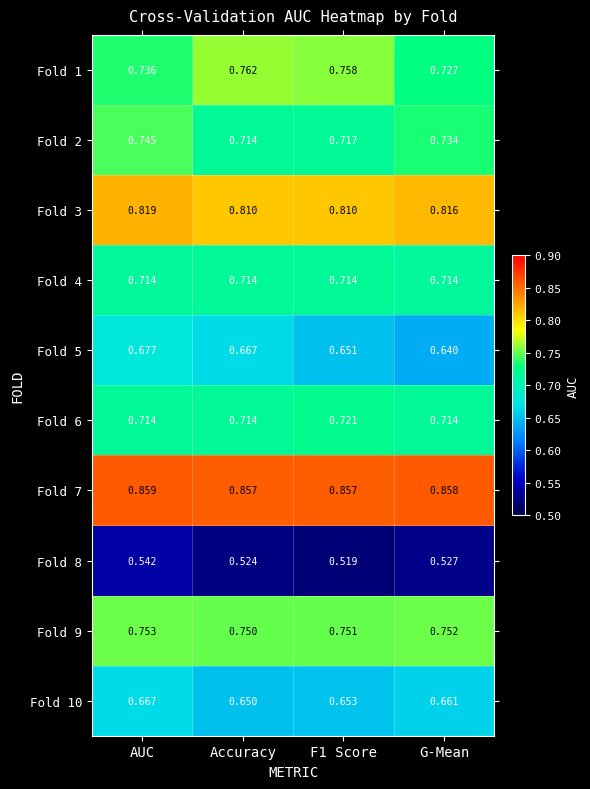

Where is Fold 2 nearest to the value 0?

Accuracy